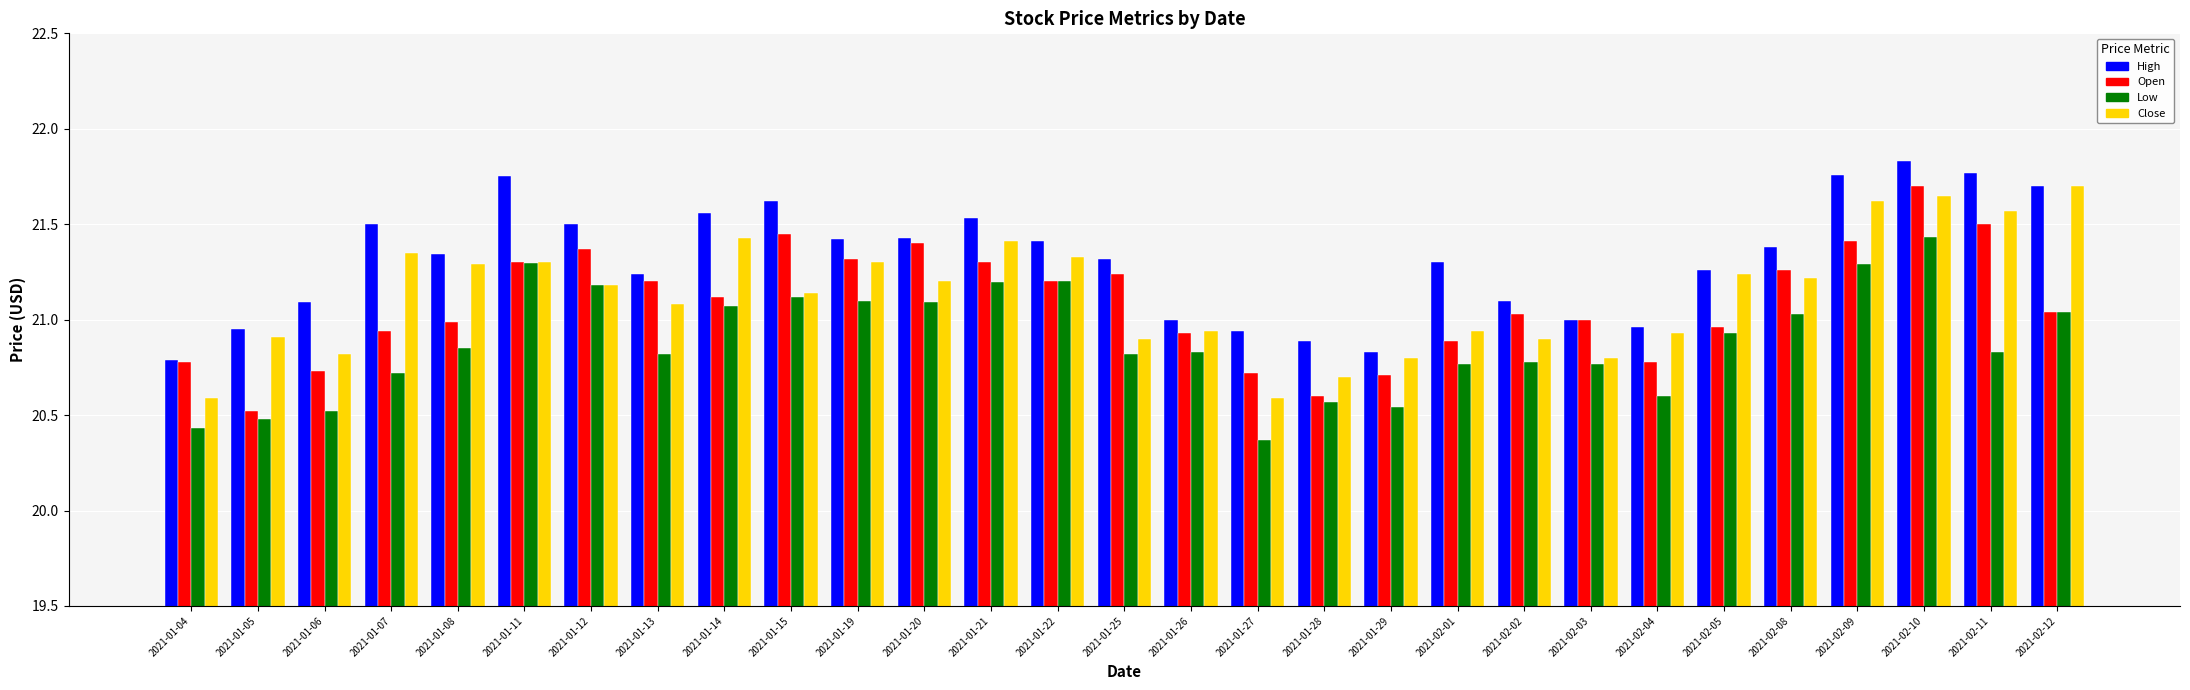

What is the spread (max minus min) of values at 2021-01-20?

0.3